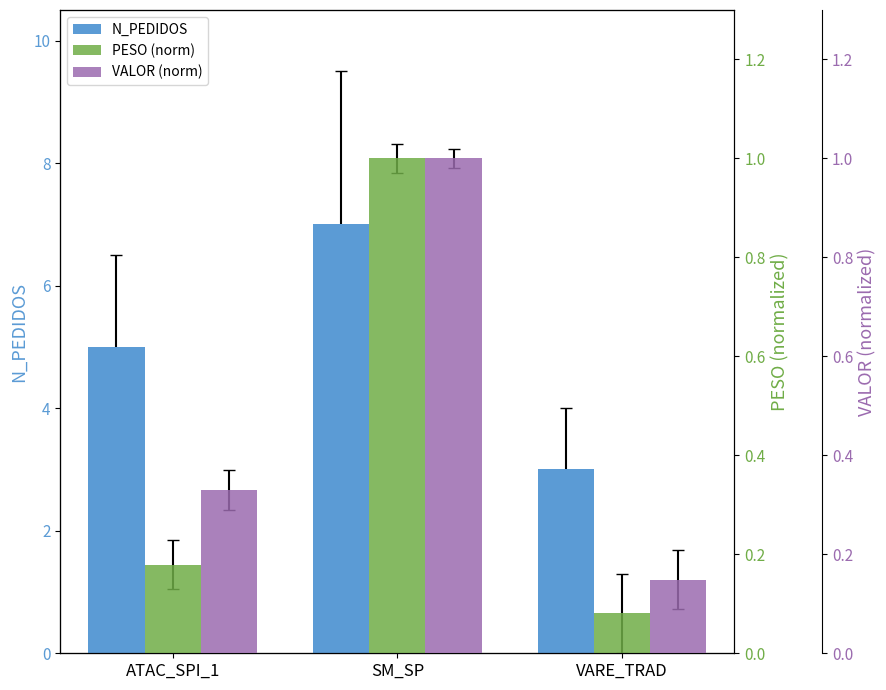

At which label is N_PEDIDOS closest to 5?

ATAC_SPI_1